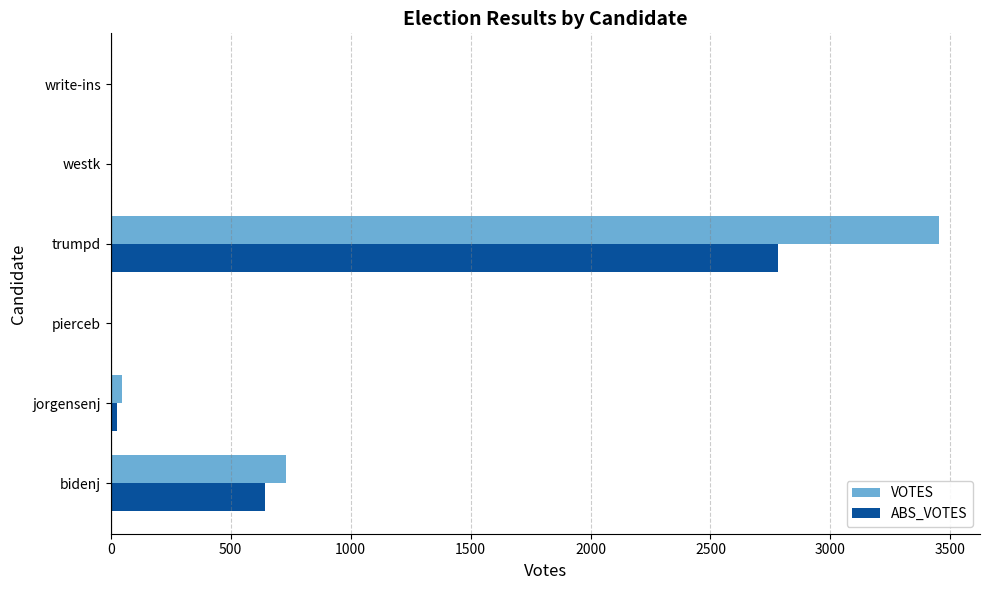

How many series are shown in this chart?

2